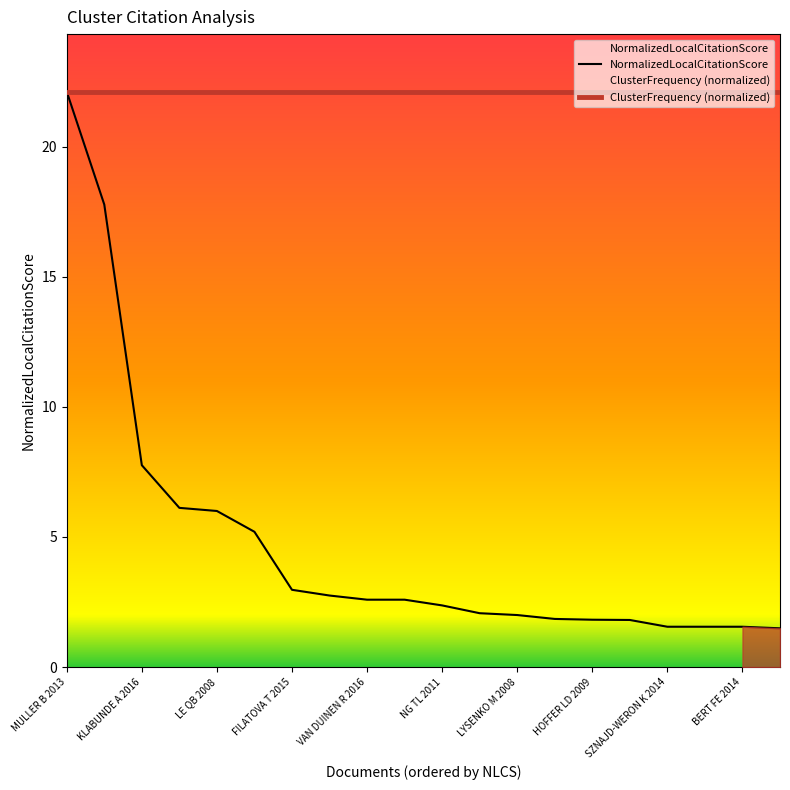

Does the chart have visible grid lines?

No